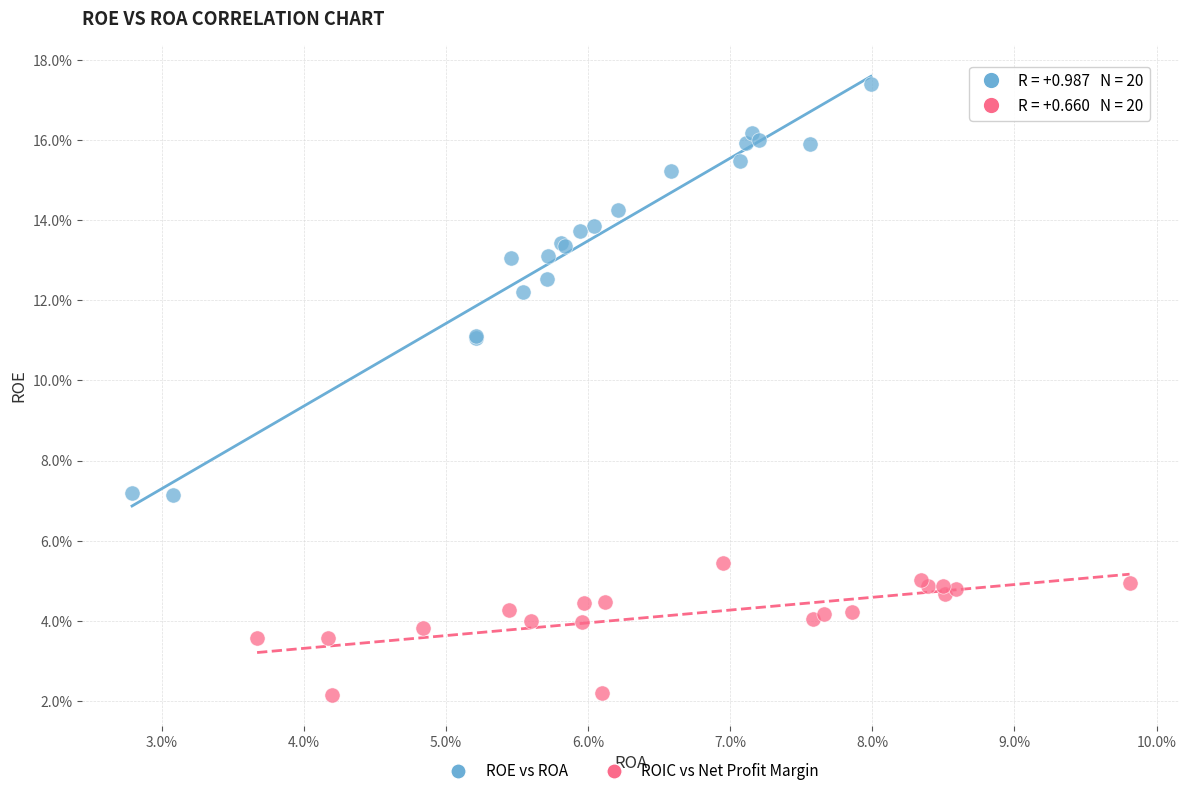

What are all the series names shown in the legend?

ROE vs ROA, ROIC vs Net Profit Margin